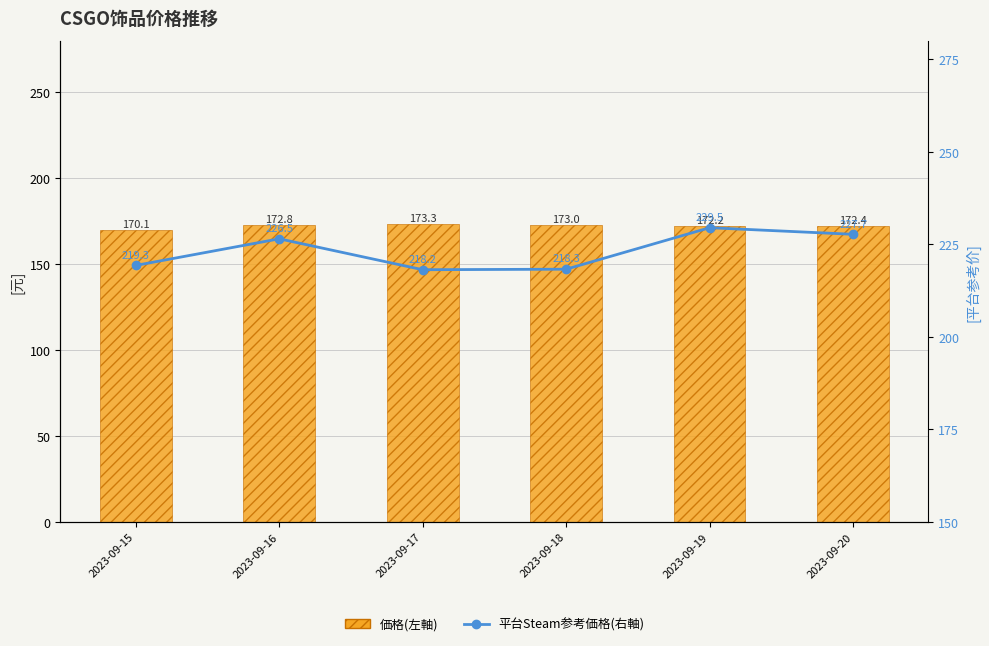

What is the sum of the 平台Steam参考価格(右軸) values at 2023-09-19 and 2023-09-17?

447.7